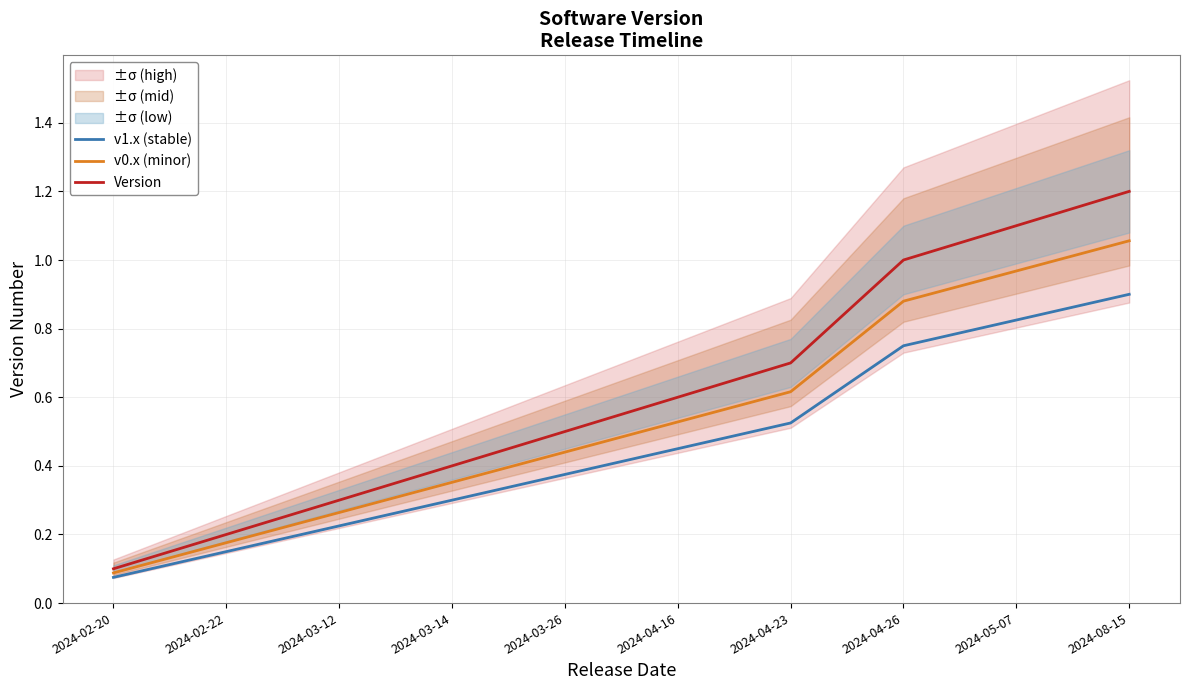

List the labels in order of Version value, smallest first.

2024-02-20, 2024-02-22, 2024-03-12, 2024-03-14, 2024-03-26, 2024-04-16, 2024-04-23, 2024-04-26, 2024-05-07, 2024-08-15